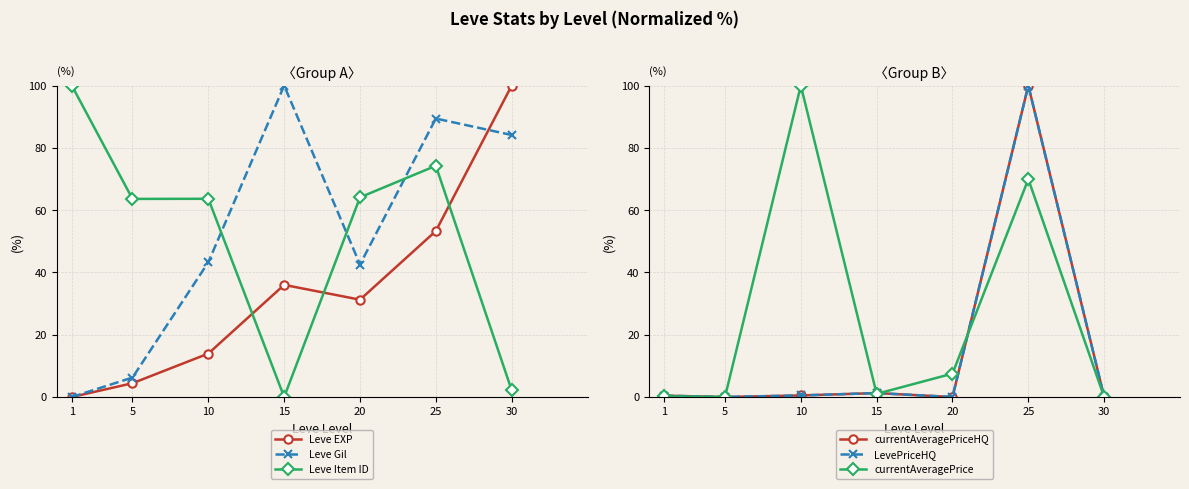

Rank the series by their maximum value, from lowest to highest.

Leve EXP, Leve Gil, Leve Item ID, currentAveragePriceHQ, LevePriceHQ, currentAveragePrice